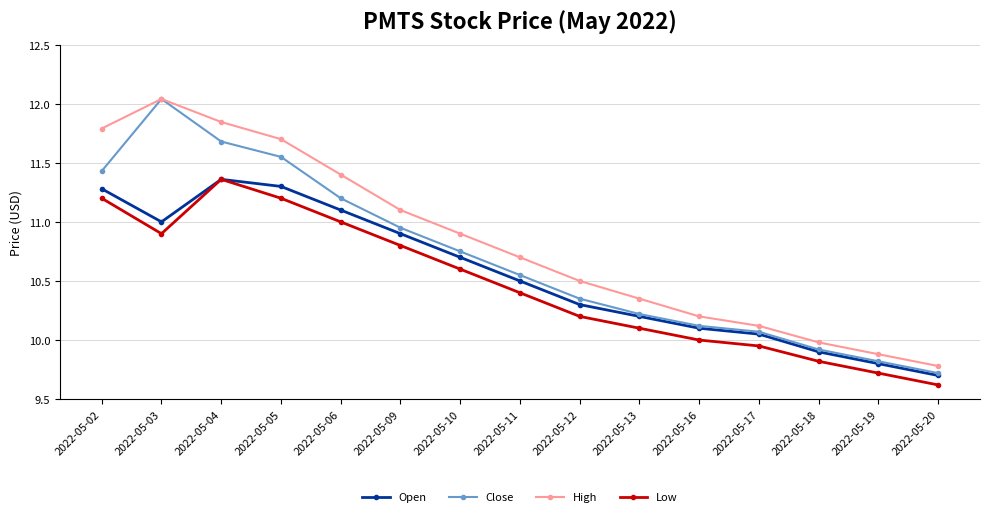

At which label does Low first exceed 10?

2022-05-02